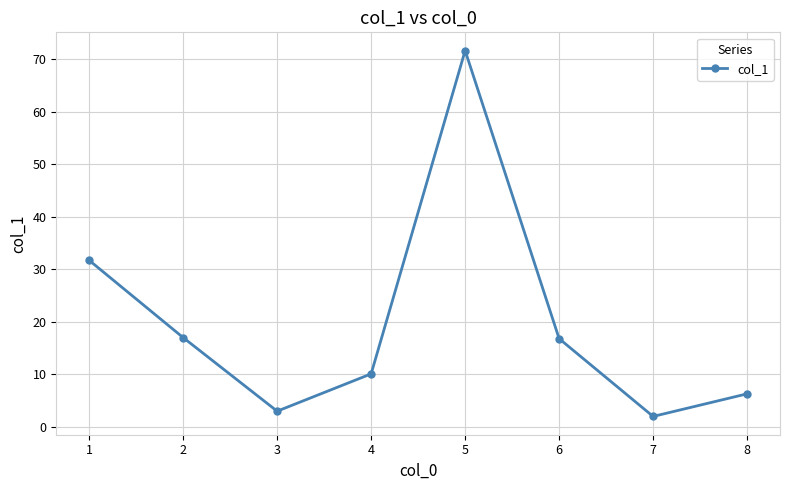

What is the sum of the values at 2 and 7?

19.0